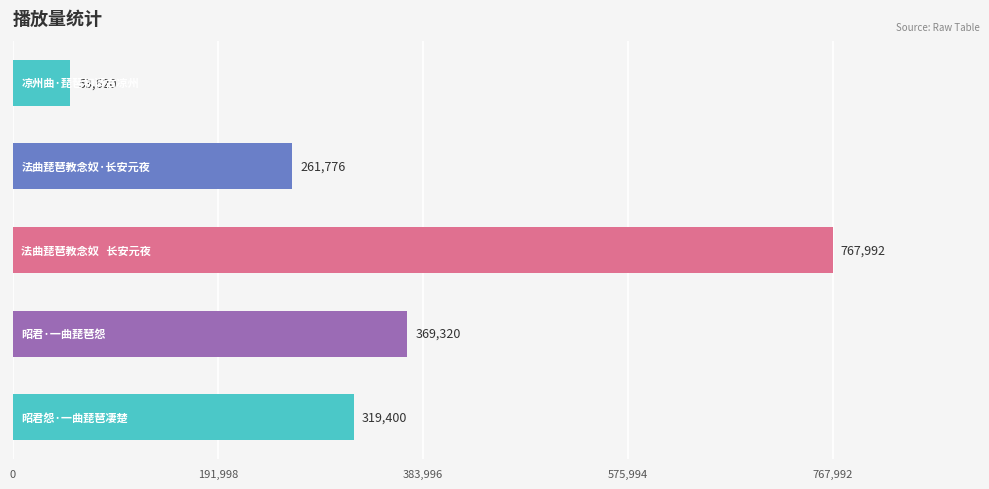

What is the difference between the maximum and second lowest values?

506216